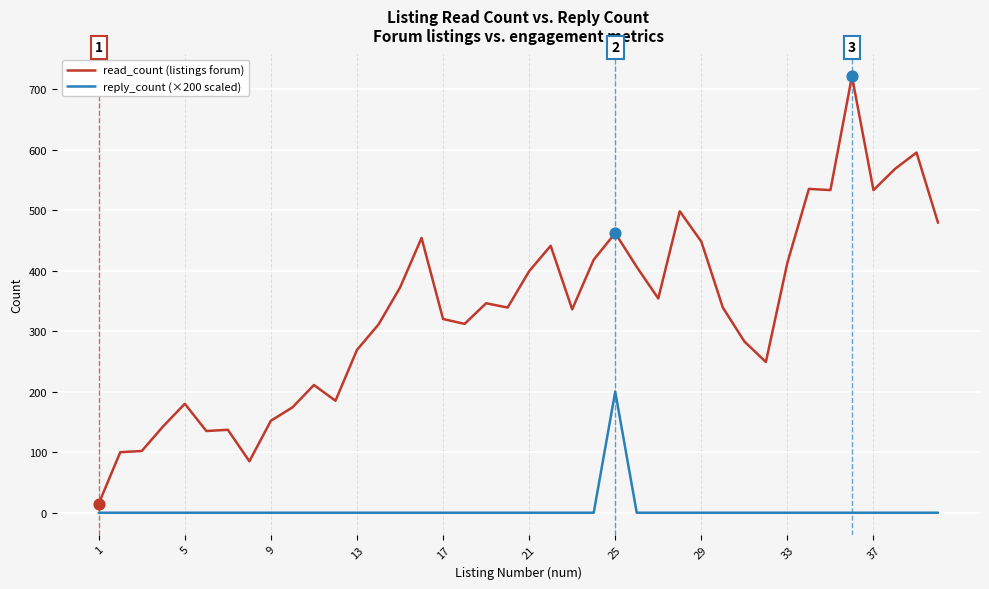

Which series has the widest spread of values?

read_count (listings forum)